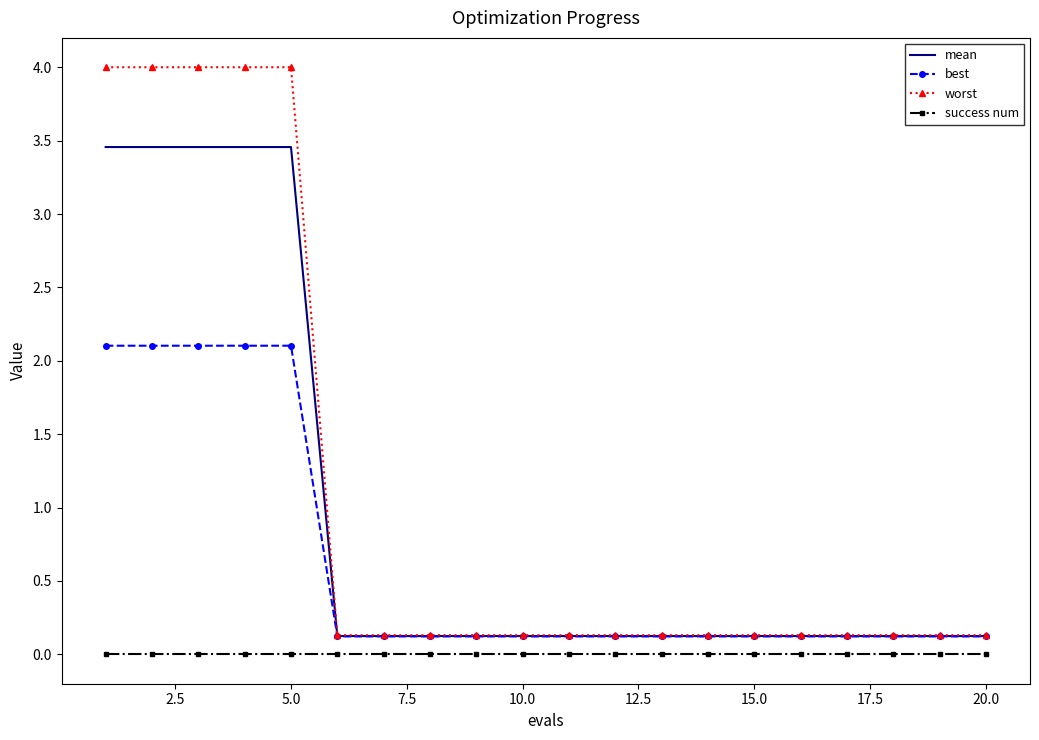

True or false: worst and success num intersect in this chart.

False